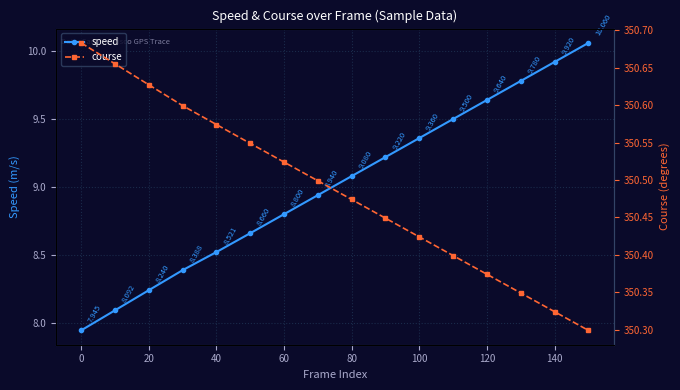

Rank the series by their maximum value, from lowest to highest.

speed, course